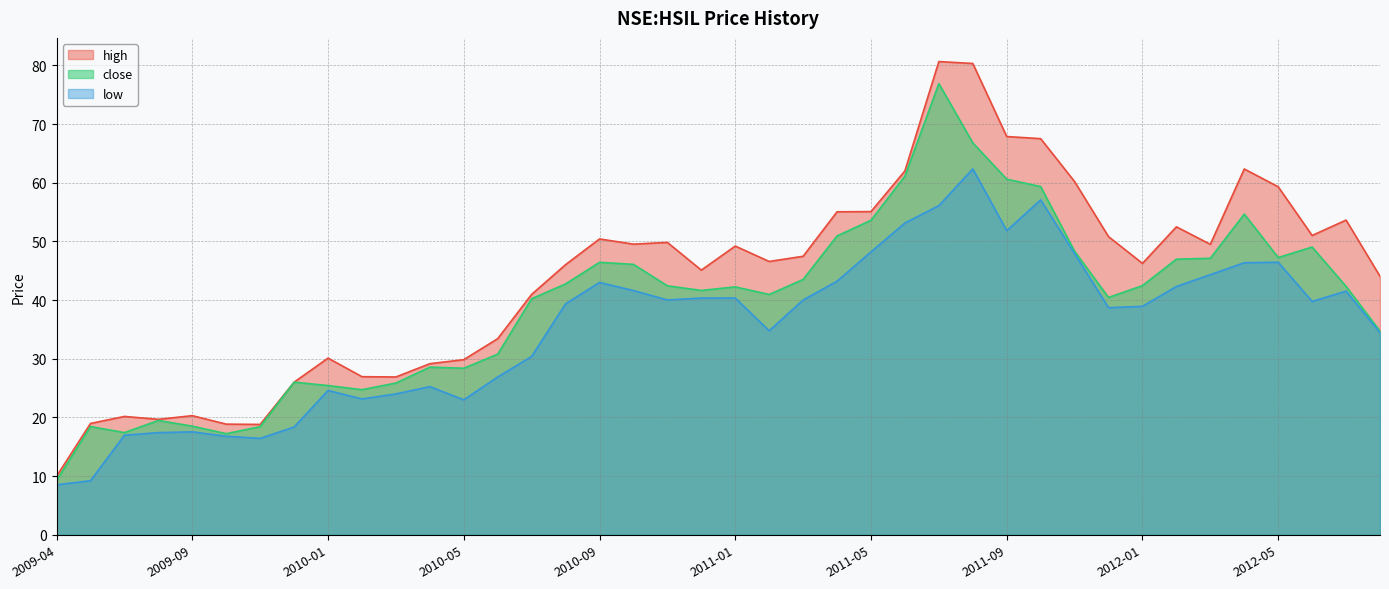

At how many categories does at least one series exceed 15?

39